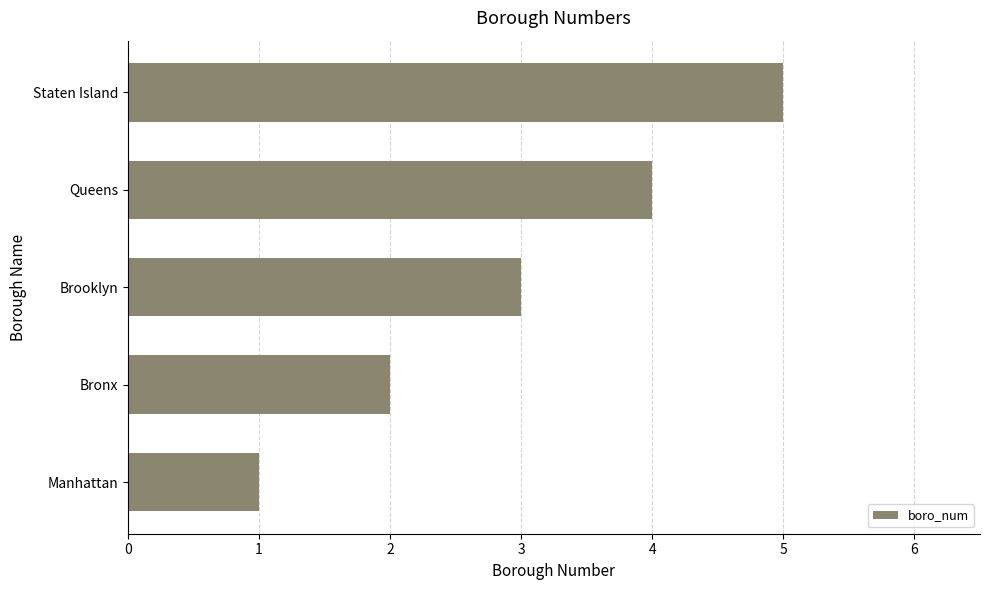

The value at Staten Island is 3. True or false?

False